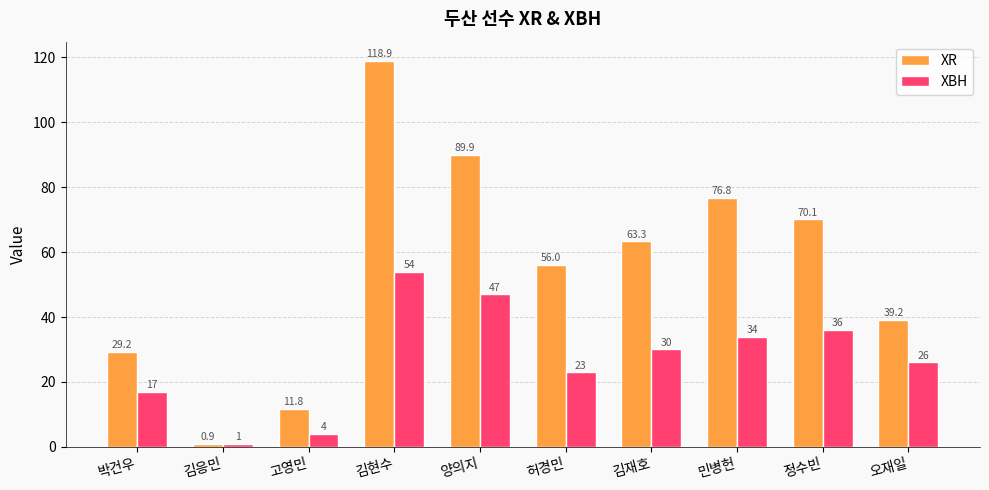

Count the number of categories in the chart.

10